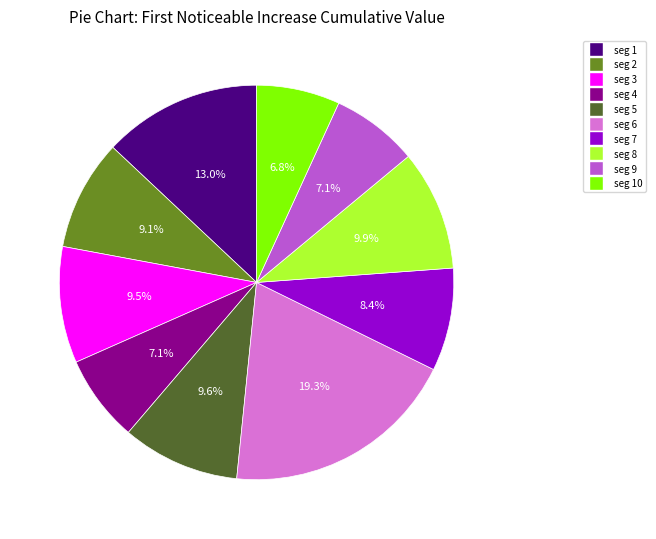

To the nearest percent, what is the average slice percentage?

10%